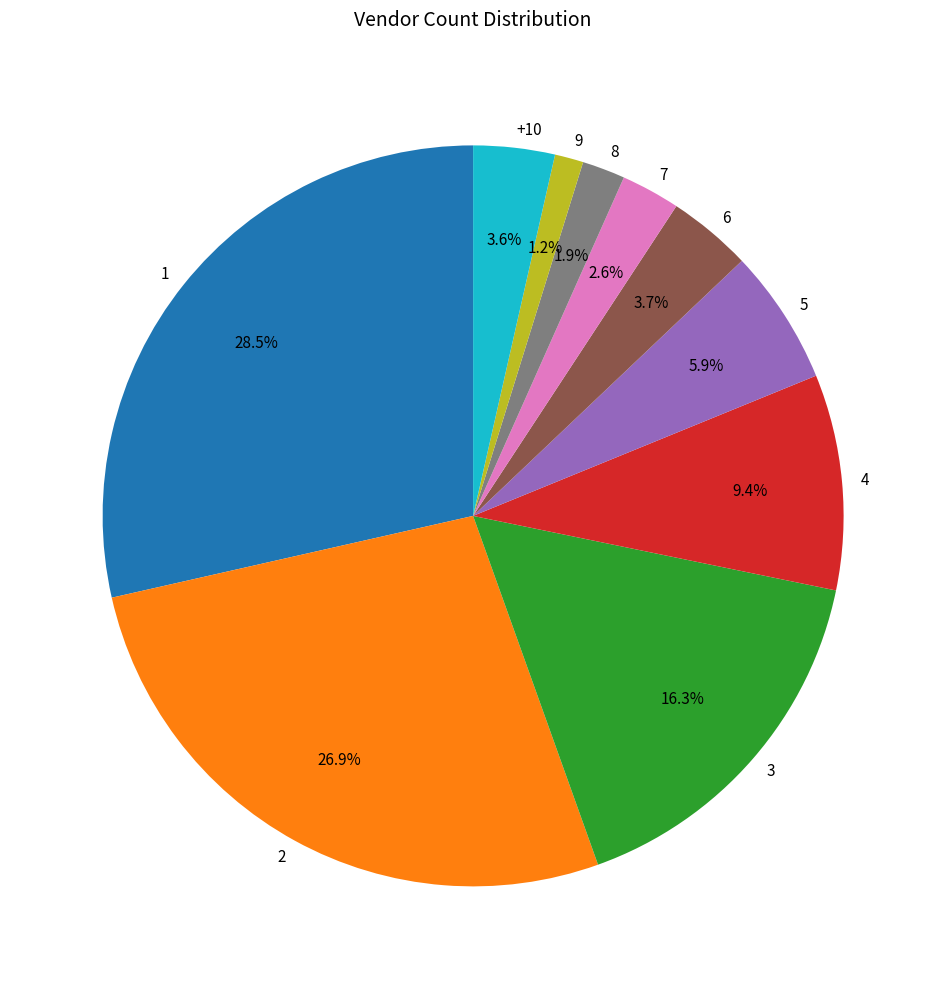

Is there any slice that represents more than half of the pie?

No